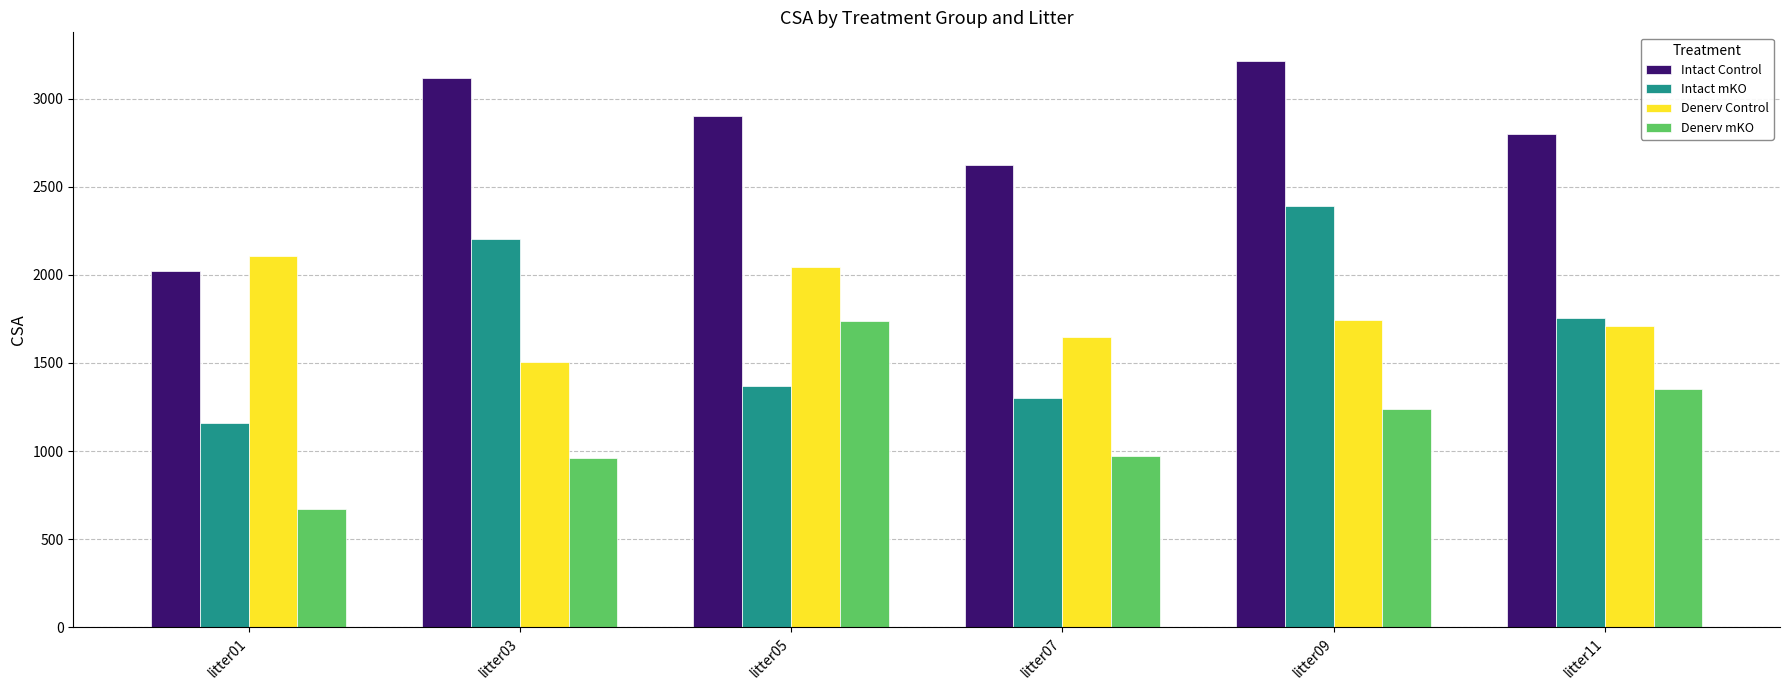

Reading left to right, transcribe all the data shown in this chart.

Intact Control: litter01=2022.8	litter03=3114.2	litter05=2904.1	litter07=2620.6	litter09=3215.3	litter11=2801.7
Intact mKO: litter01=1159.1	litter03=2201.0	litter05=1371.6	litter07=1299.1	litter09=2388.1	litter11=1757.5
Denerv Control: litter01=2108.1	litter03=1506.0	litter05=2043.2	litter07=1646.5	litter09=1743.9	litter11=1707.7
Denerv mKO: litter01=672.6	litter03=959.1	litter05=1735.5	litter07=974.8	litter09=1237.7	litter11=1353.5